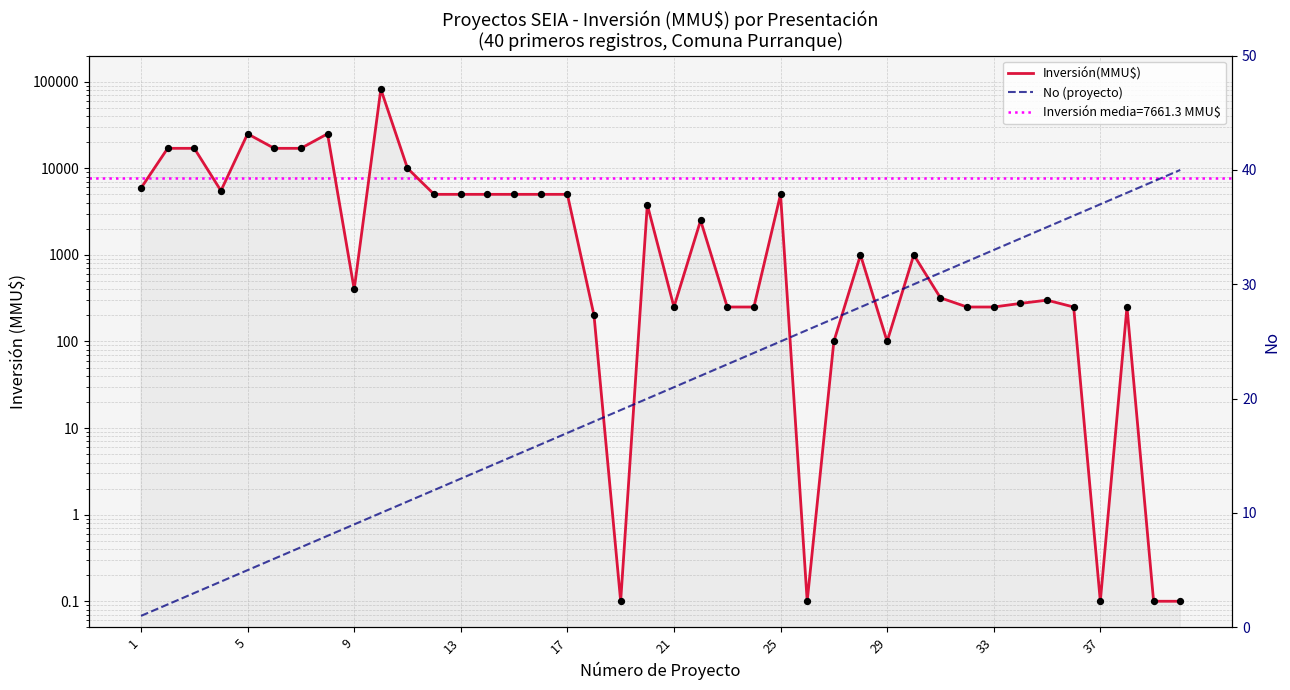

At how many categories does at least one series exceed 10479?

7